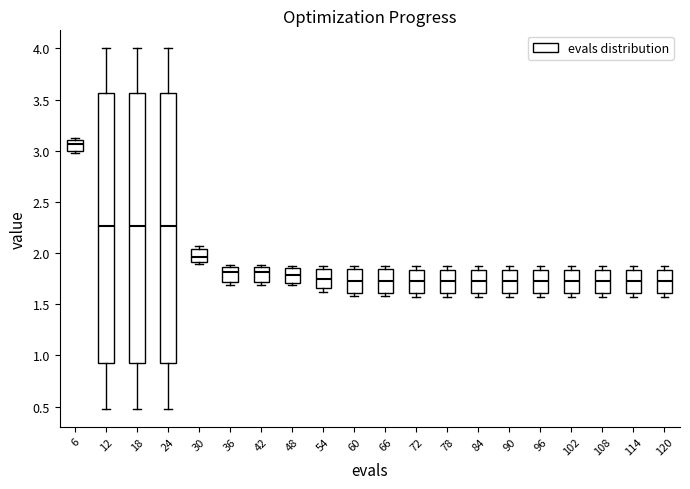

Reading left to right, transcribe this box plot: for each box, give where its median line is, the range the box spans, and where its two whiskers end, as read against the y-axis. The values are not printed on the chart, so give them approximately, as read against the axis.

6: median 3.05, box 3.00 to 3.10, whiskers 3.00 (just below the box's lower edge) to 3.10
12: median 2.25, box 0.95 to 3.55, whiskers 0.50 to 4.00
18: median 2.25, box 0.95 to 3.55, whiskers 0.50 to 4.00
24: median 2.25, box 0.95 to 3.55, whiskers 0.50 to 4.00
30: median 1.95, box 1.90 to 2.05, whiskers 1.90 (just below the box's lower edge) to 2.05 (just above the box's upper edge)
36: median 1.80, box 1.70 to 1.85, whiskers 1.70 (just below the box's lower edge) to 1.90
42: median 1.80, box 1.70 to 1.85, whiskers 1.70 (just below the box's lower edge) to 1.90
48: median 1.80, box 1.70 to 1.85, whiskers 1.70 (just below the box's lower edge) to 1.90
54: median 1.75, box 1.65 to 1.85, whiskers 1.60 to 1.90
60: median 1.75, box 1.60 to 1.85, whiskers 1.60 (just below the box's lower edge) to 1.90
66: median 1.75, box 1.60 to 1.85, whiskers 1.60 (just below the box's lower edge) to 1.90
72: median 1.75, box 1.60 to 1.85, whiskers 1.55 to 1.90
78: median 1.75, box 1.60 to 1.85, whiskers 1.55 to 1.90
84: median 1.75, box 1.60 to 1.85, whiskers 1.55 to 1.90
90: median 1.75, box 1.60 to 1.85, whiskers 1.55 to 1.90
96: median 1.75, box 1.60 to 1.85, whiskers 1.55 to 1.90
102: median 1.75, box 1.60 to 1.85, whiskers 1.55 to 1.90
108: median 1.75, box 1.60 to 1.85, whiskers 1.55 to 1.90
114: median 1.75, box 1.60 to 1.85, whiskers 1.55 to 1.90
120: median 1.75, box 1.60 to 1.85, whiskers 1.55 to 1.90